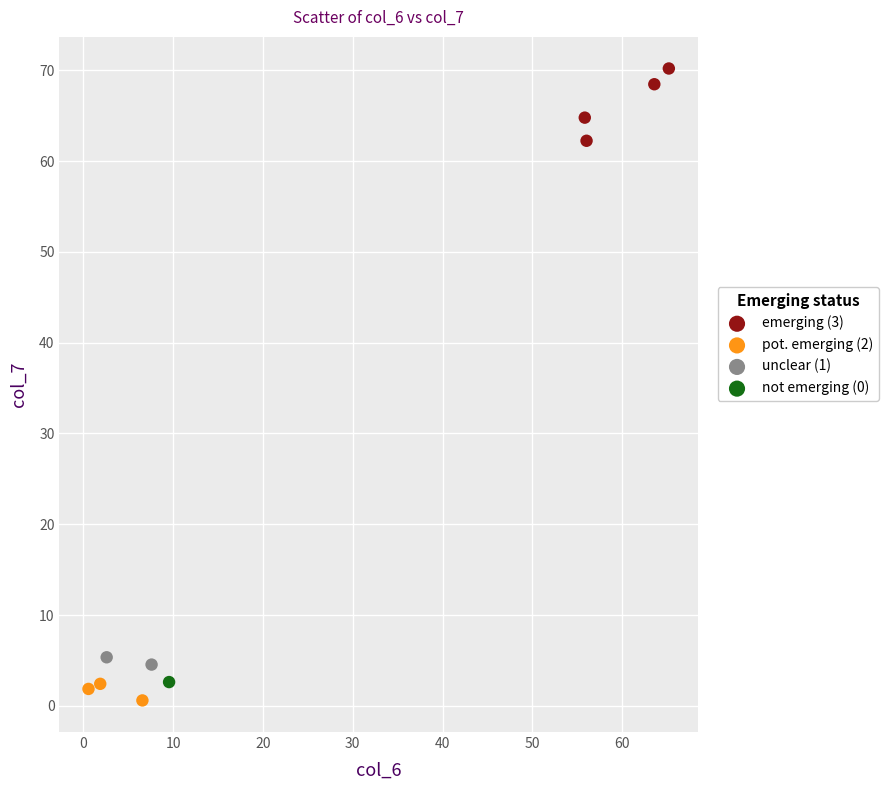

What are all the series names shown in the legend?

emerging (3), pot. emerging (2), unclear (1), not emerging (0)